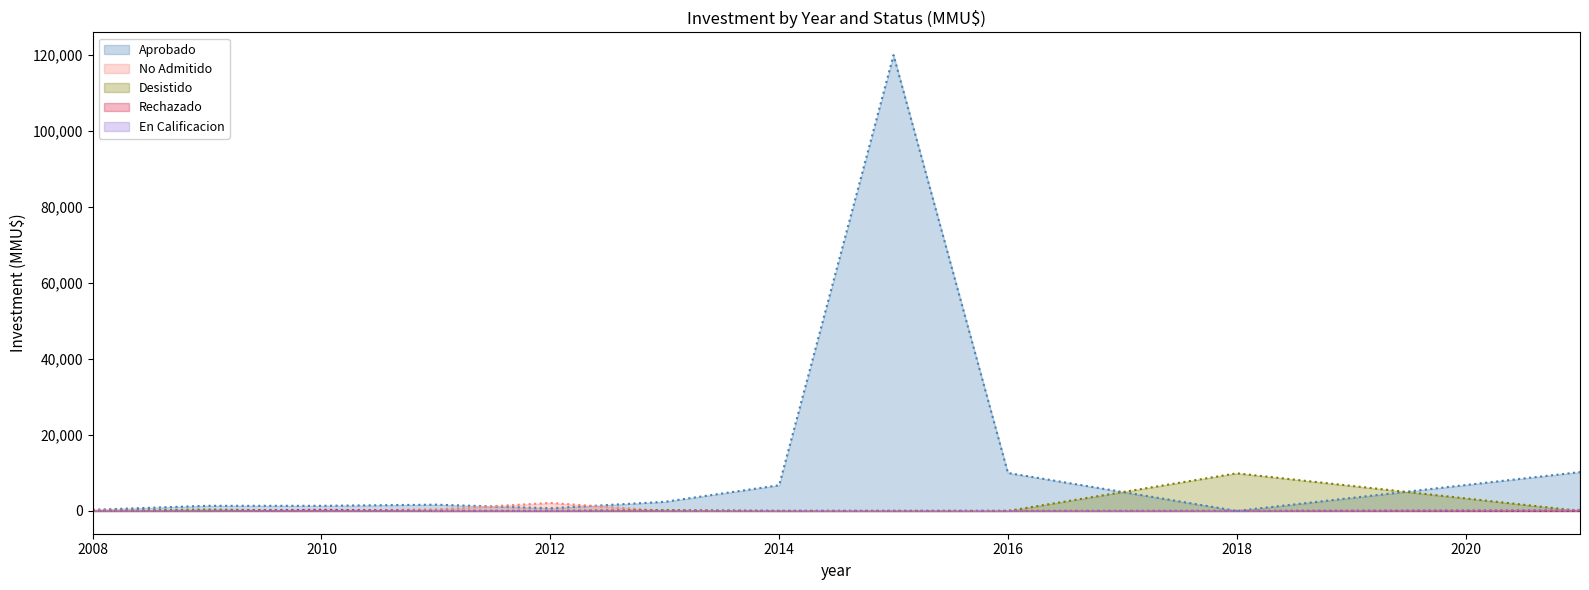

True or false: Aprobado has a value of -51421 at 2014.

False